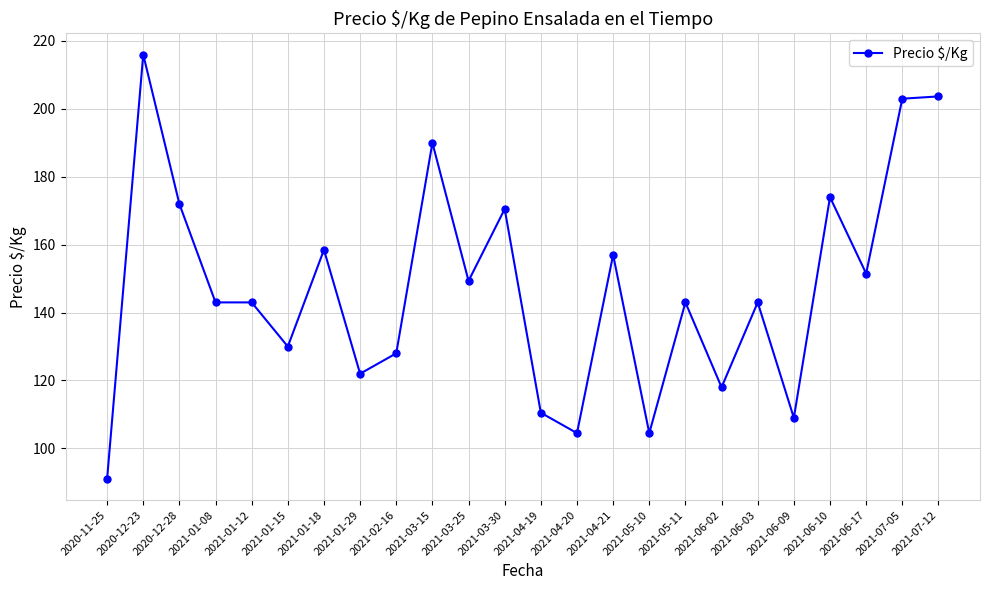

What is the label of the 22nd point from the right?

2020-12-28